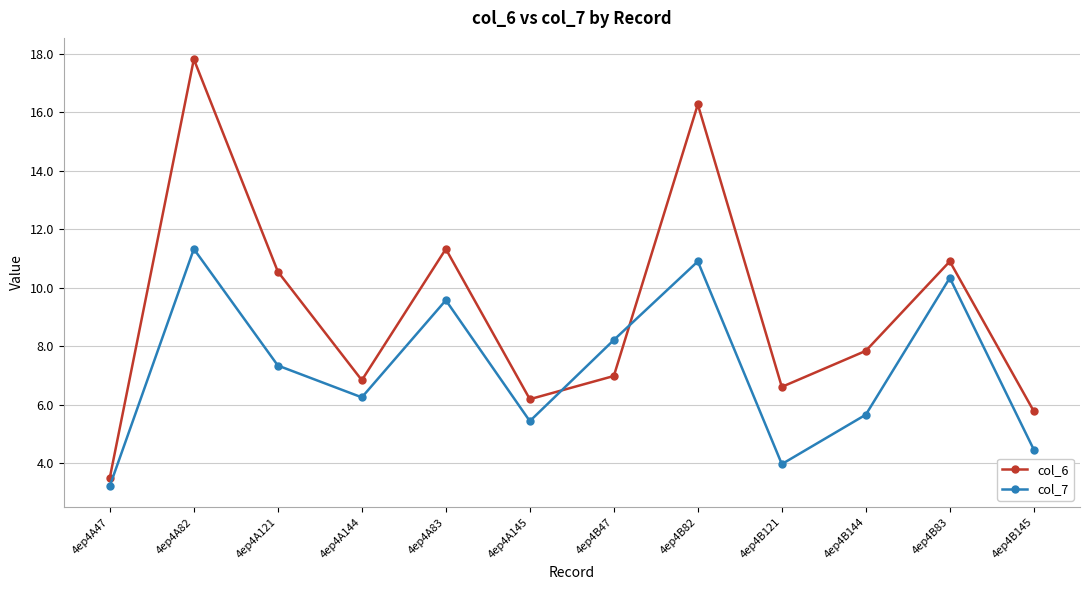

What is the sum of all col_7 values?

86.7